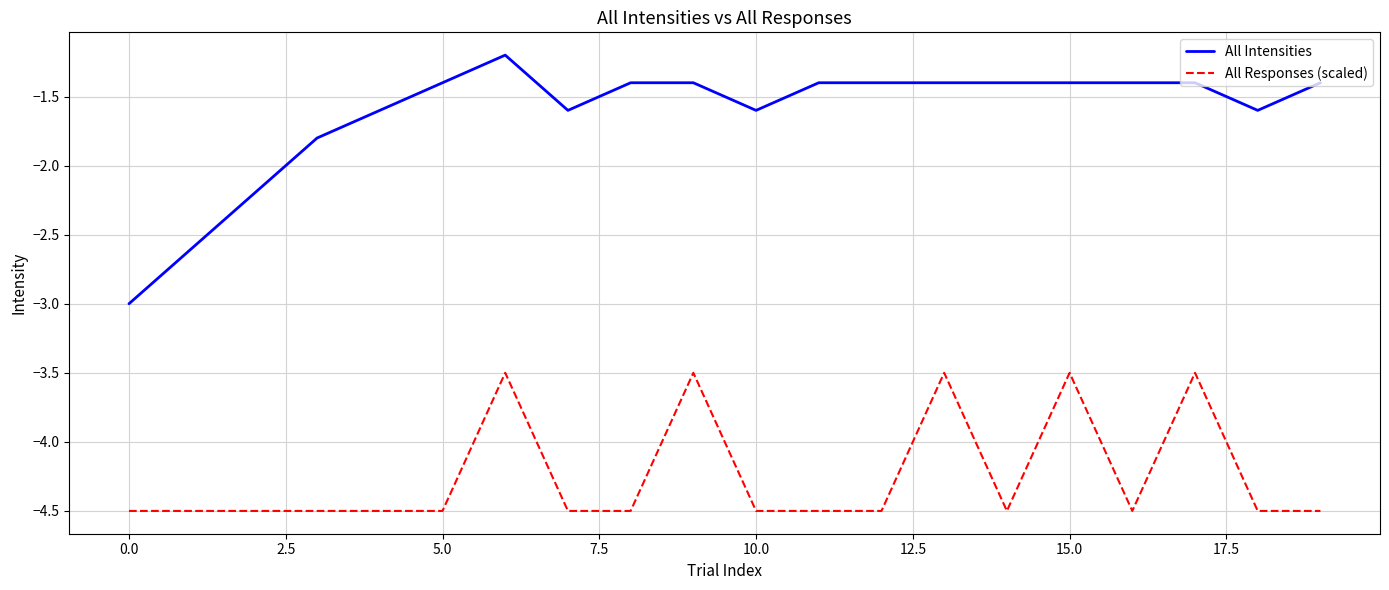

True or false: All Responses (scaled) and All Intensities cross at least once.

False